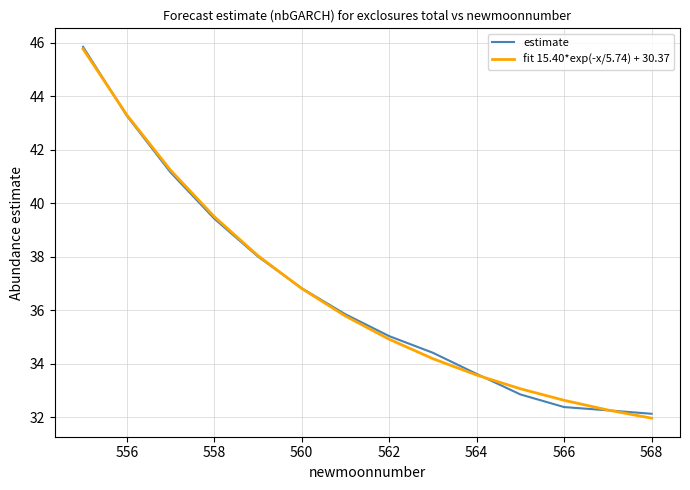

Which series has the widest spread of values?

fit 15.40*exp(-x/5.74) + 30.37